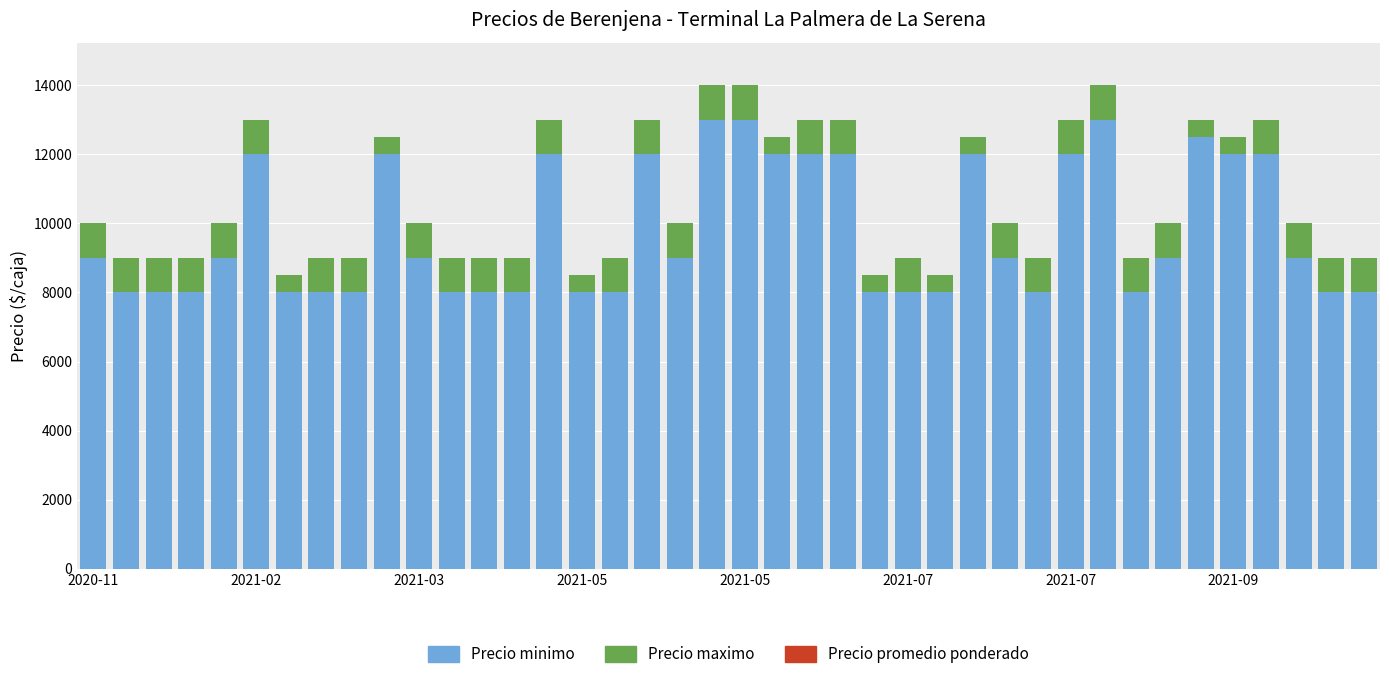

What is the lowest value of the Precio minimo series?

8000